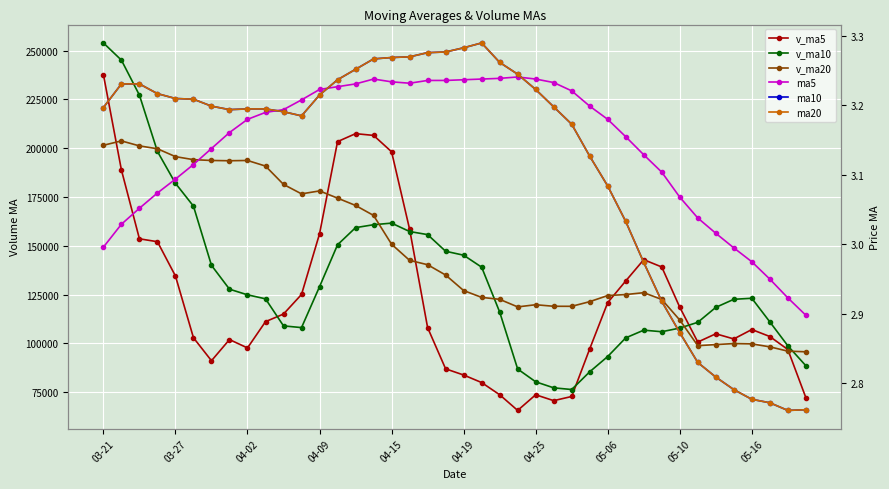

What is the value of the v_ma20 point at the 4th from the left?

199755.6